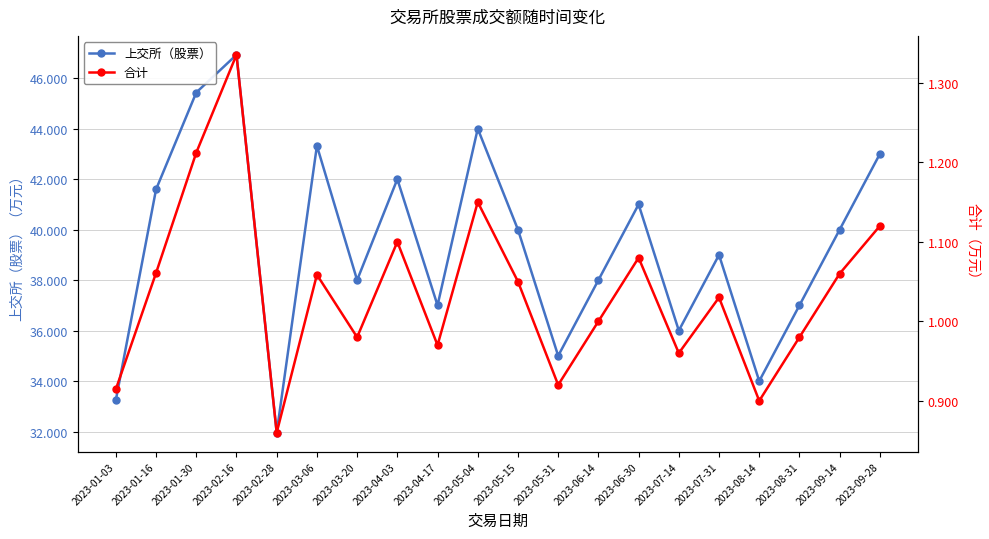

What are all the series names shown in the legend?

上交所（股票）, 合计